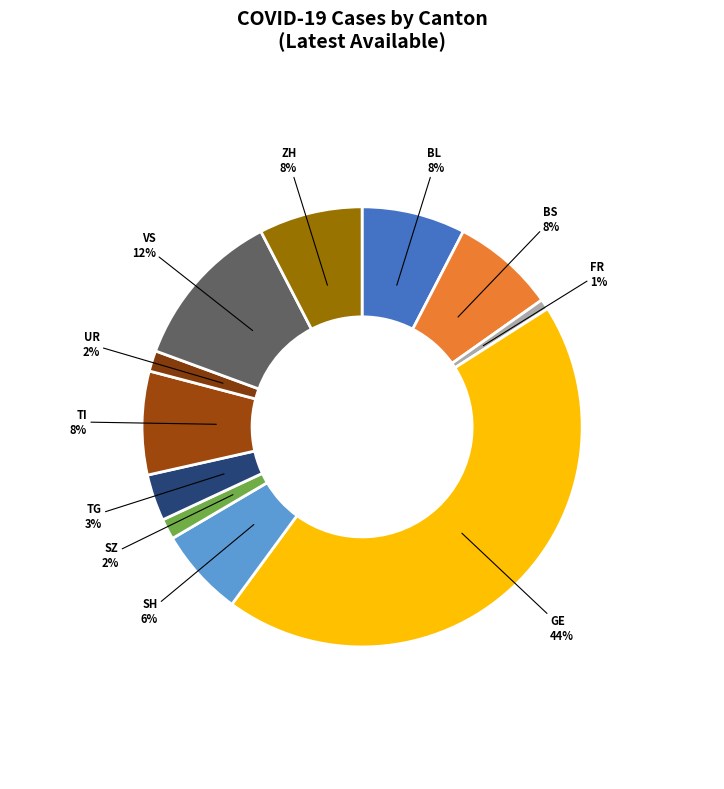

Is there any slice that represents more than half of the pie?

No